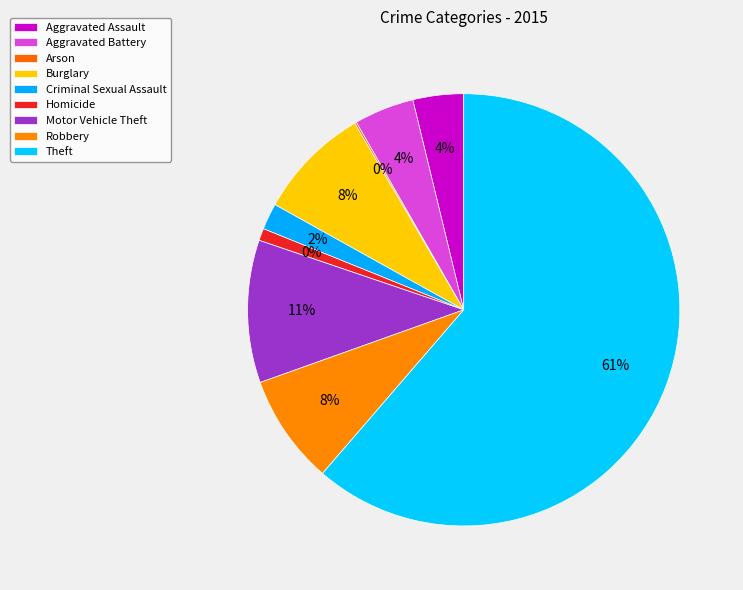

How much of the chart is everything except Arson?

99.9%